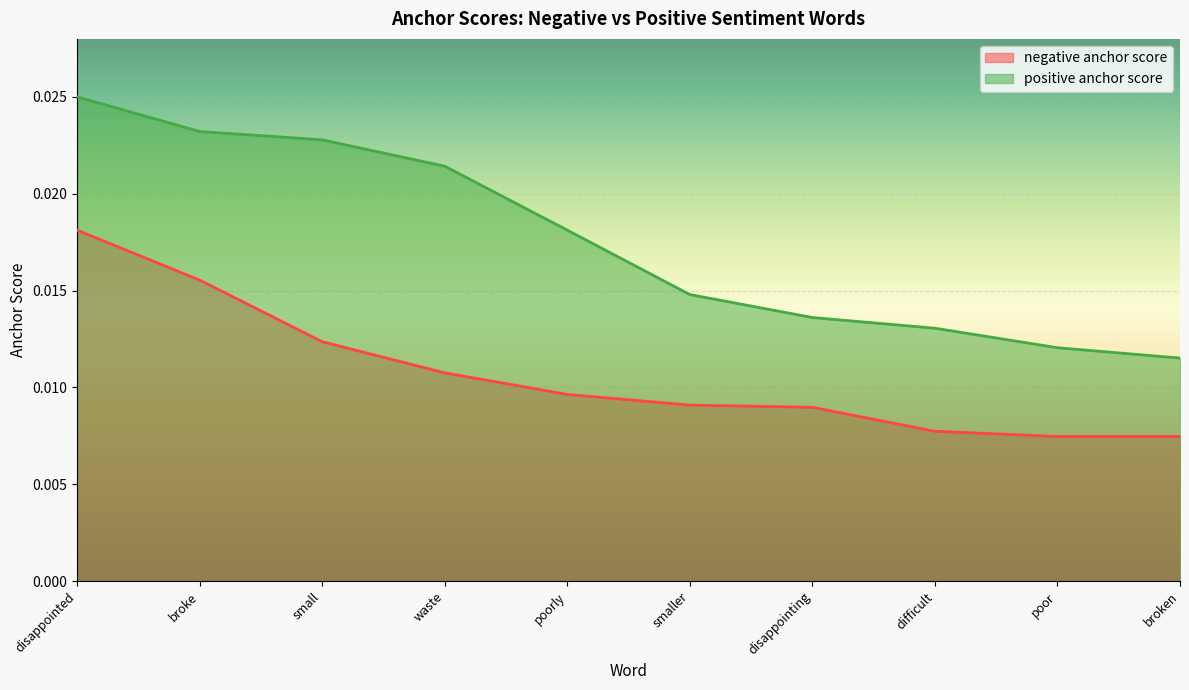

True or false: negative anchor score and positive anchor score cross at least once.

False